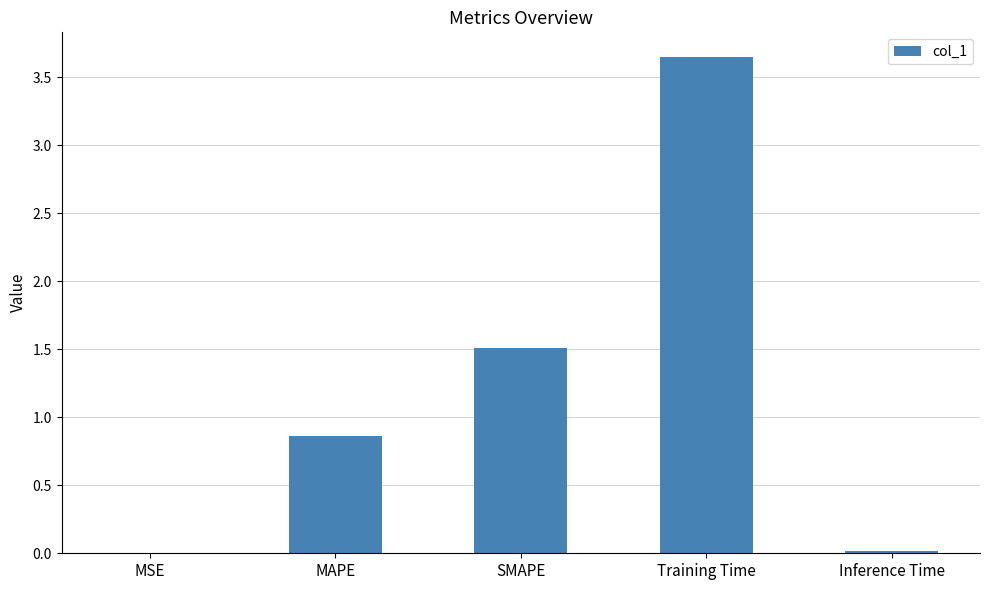

Which label corresponds to the largest value in the chart?

Training Time